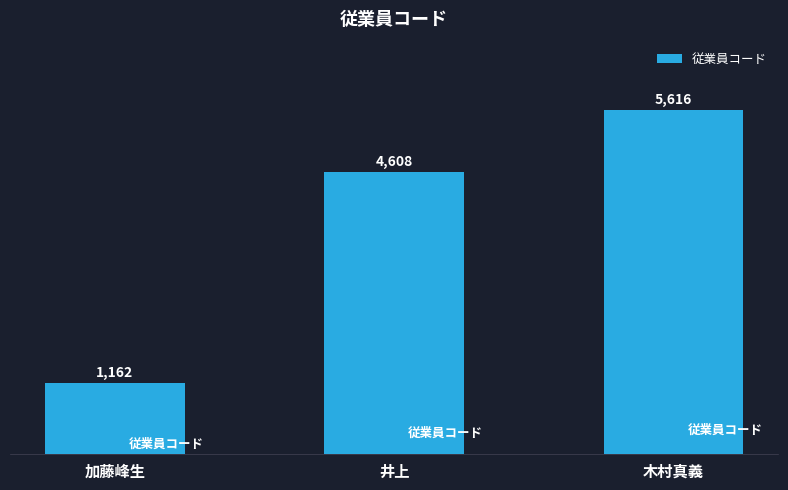

What is the change in value from 井上 to 木村真義?

+1008